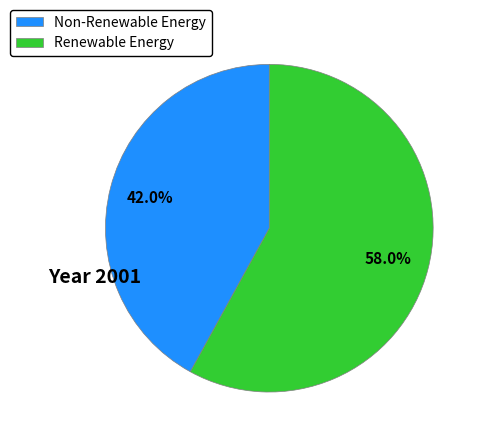

Is there any slice that represents more than half of the pie?

Yes